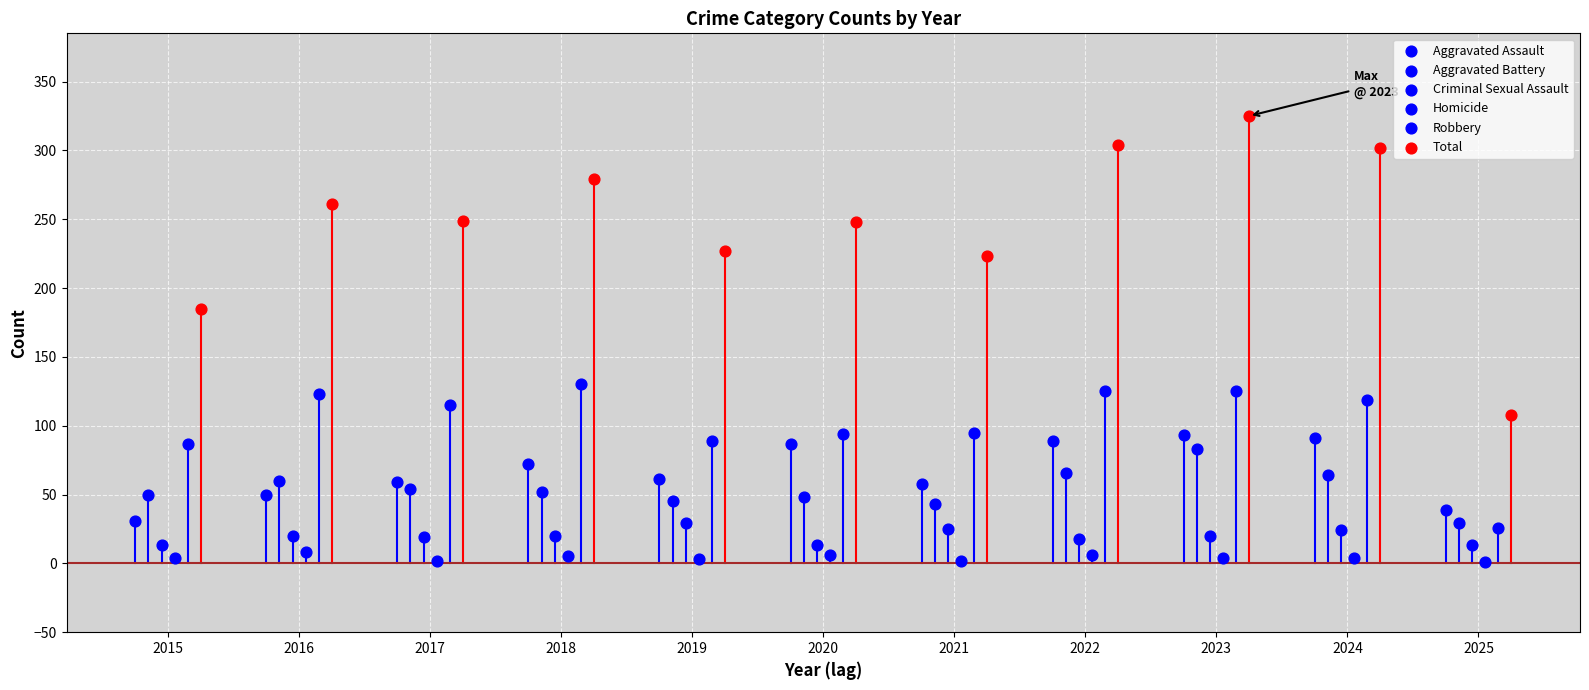

Which series has the widest spread of Y values?

Total